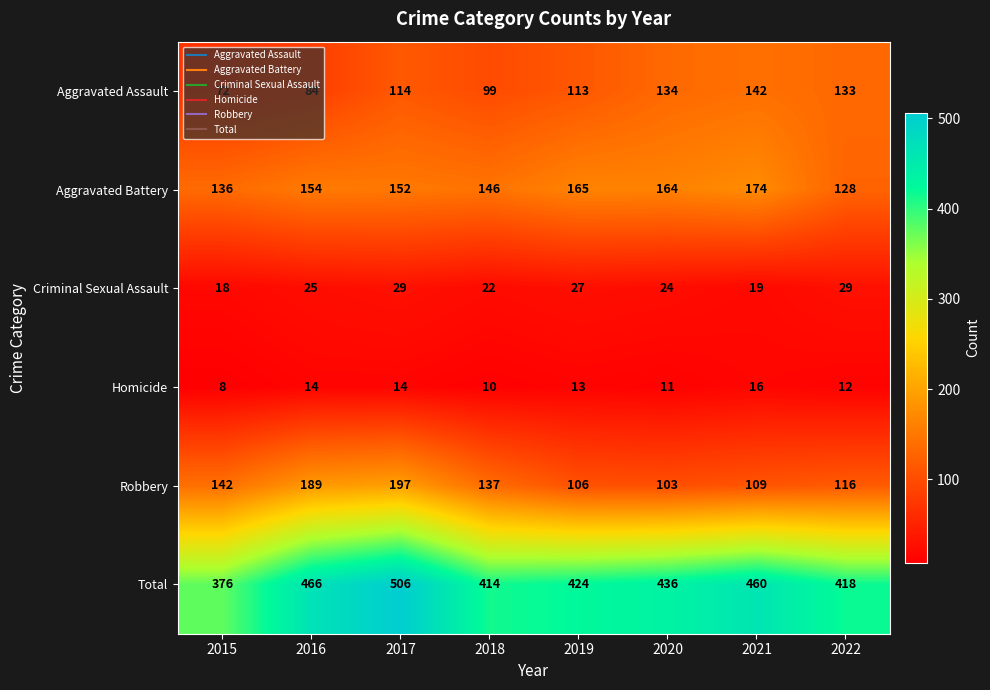

True or false: Total has a value of 506 at 2017.

True